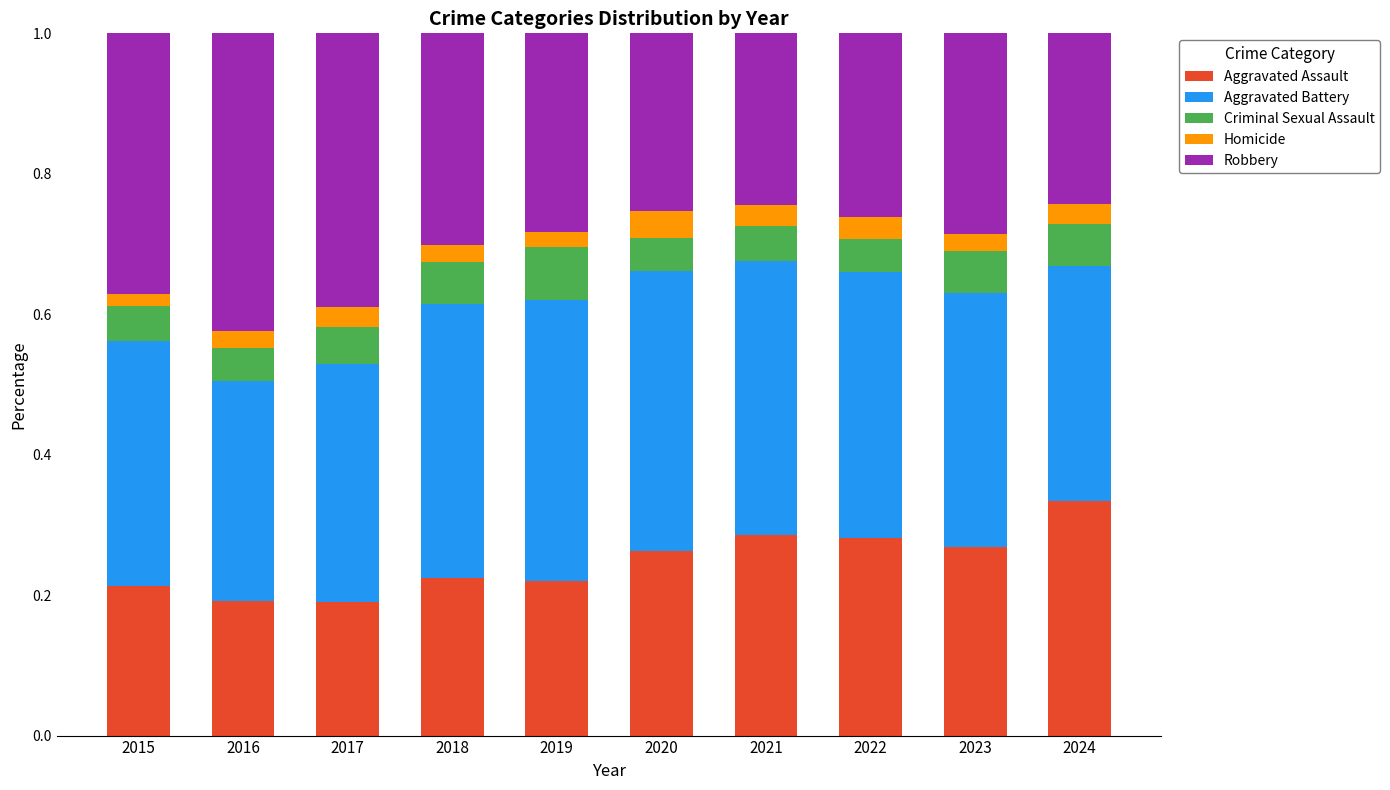

Which category has the highest value in the Aggravated Assault series?

2024